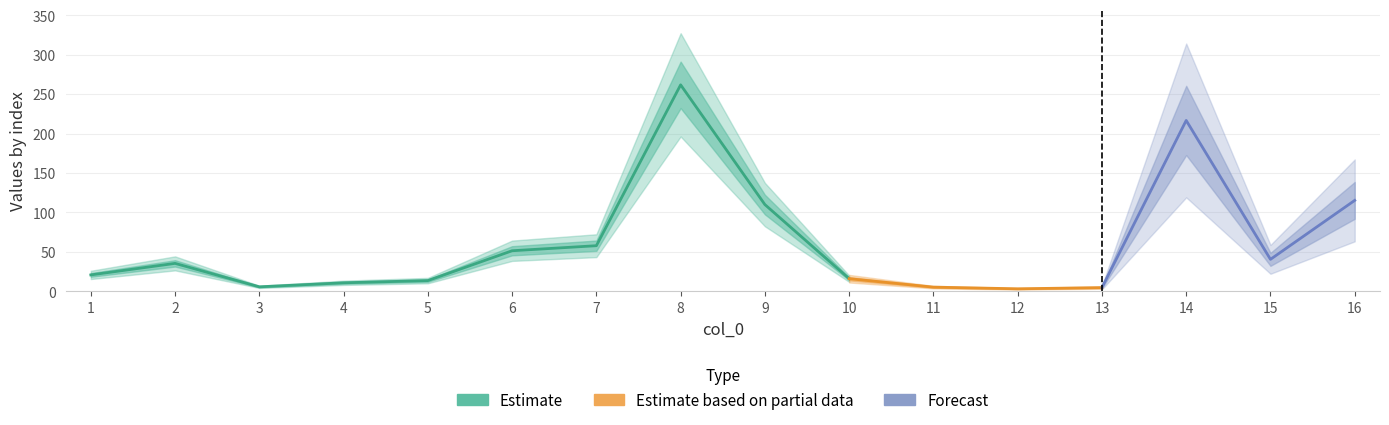

What is the sum of all values?

970.0